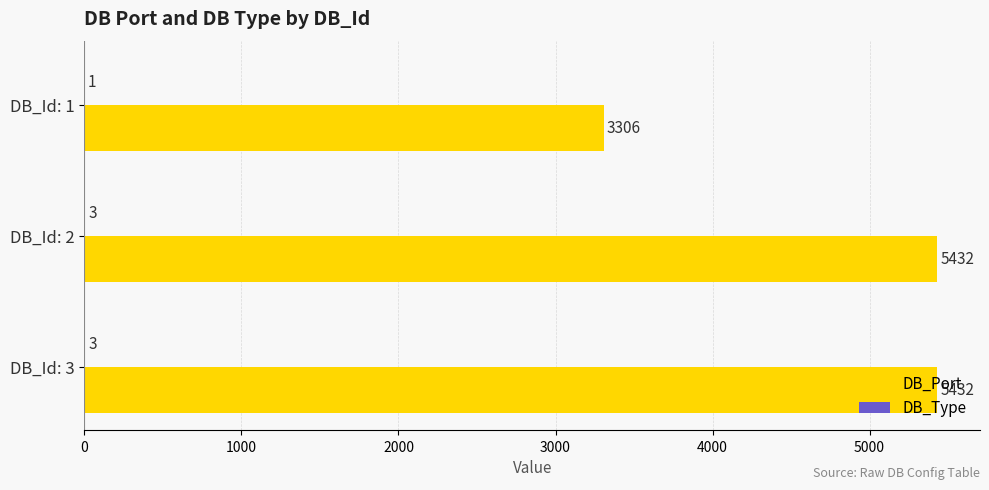

Is it true that DB_Port equals 3306 at DB_Id: 1?

True